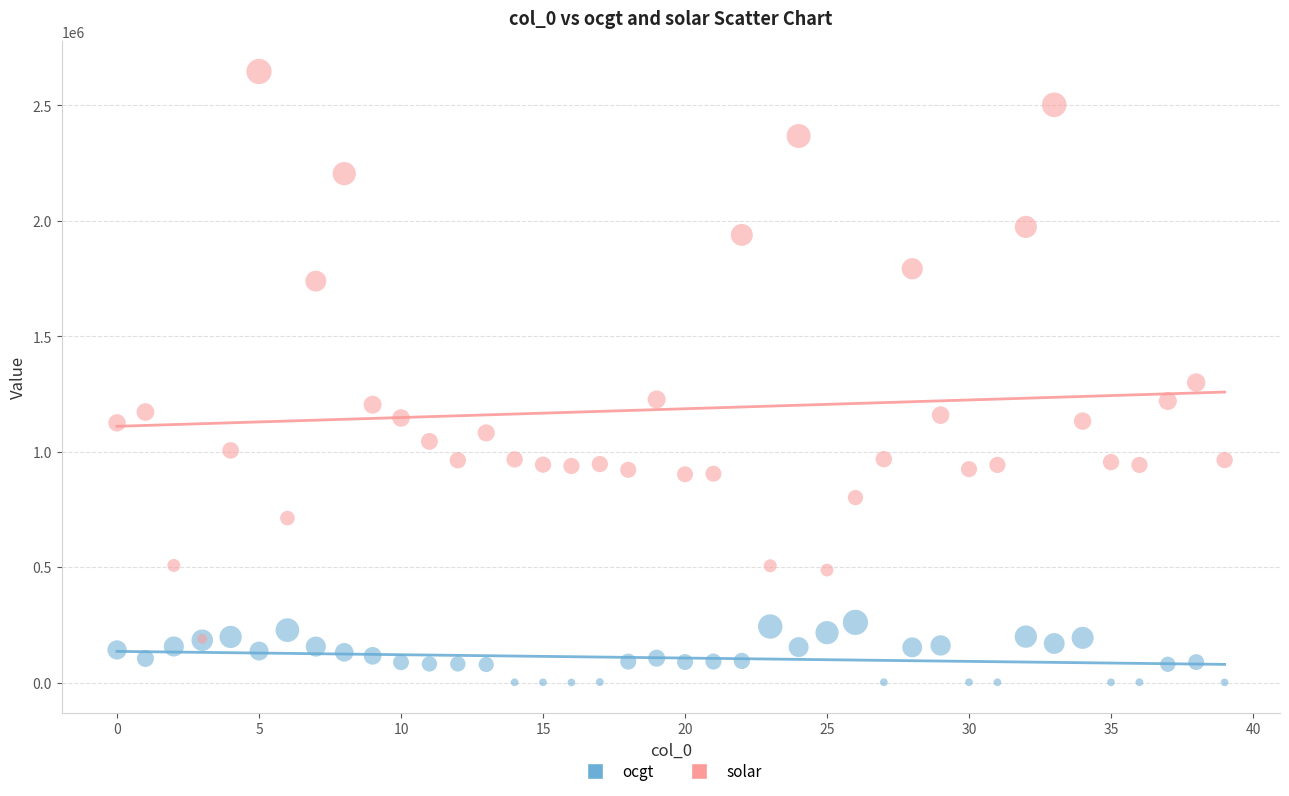

In the solar series, what Y value is closest to 1418340?

1299624.2